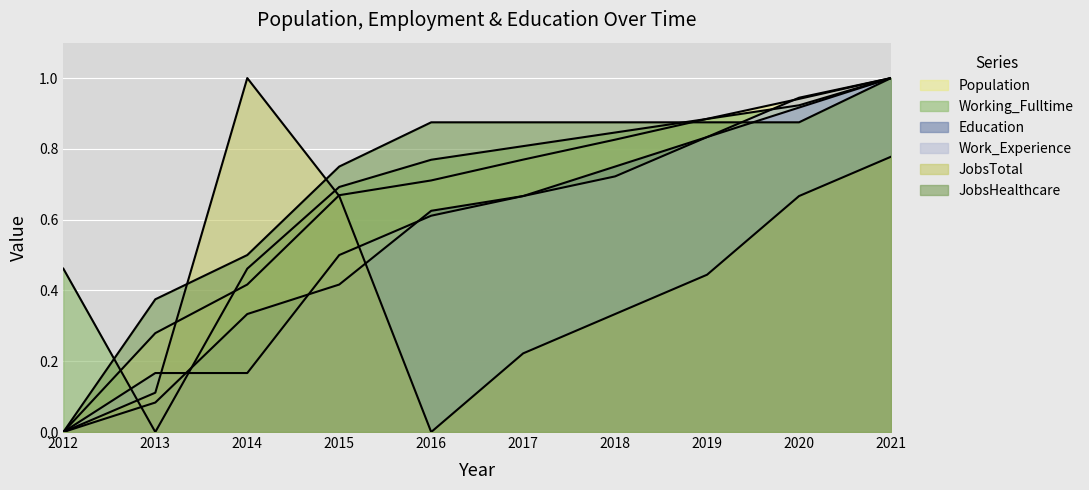

What is the sum of all JobsHealthcare values?

7.0